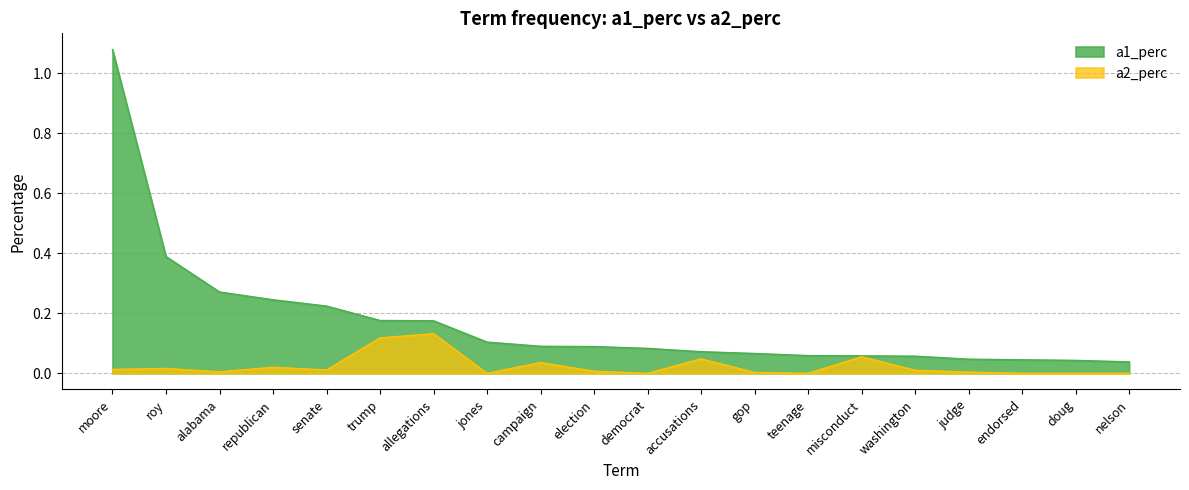

Rank the categories by a2_perc value from lowest to highest.

jones, democrat, teenage, endorsed, doug, nelson, gop, judge, alabama, election, washington, senate, moore, roy, republican, campaign, accusations, misconduct, trump, allegations